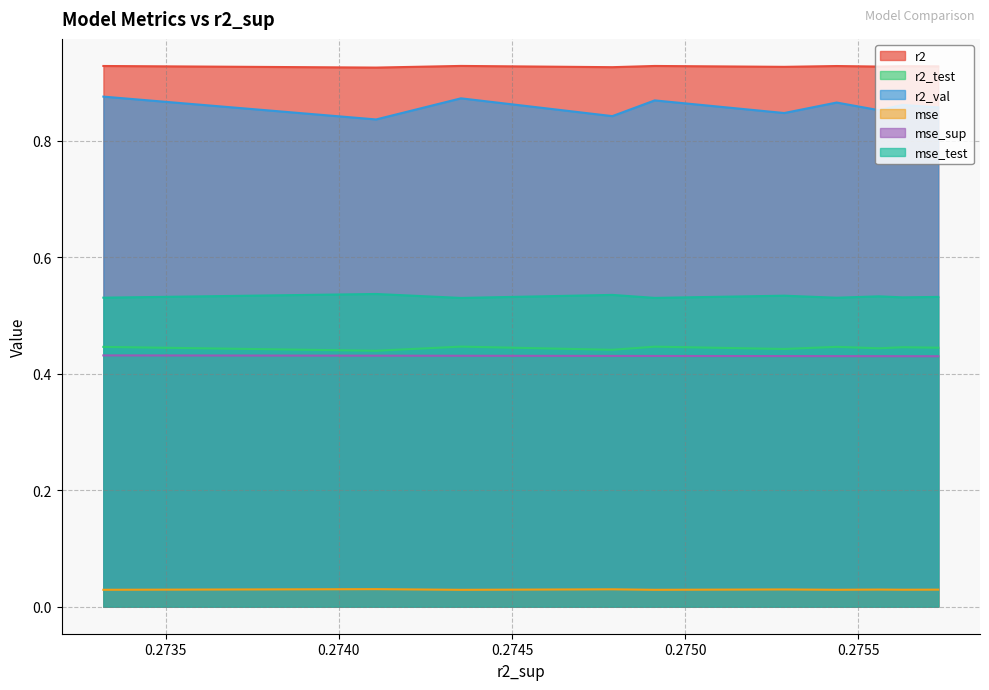

Does the chart have visible grid lines?

Yes